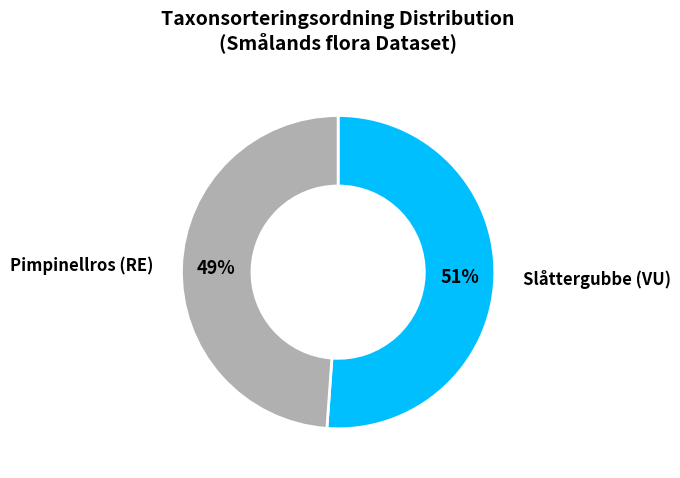

How many slices are in this pie chart?

2